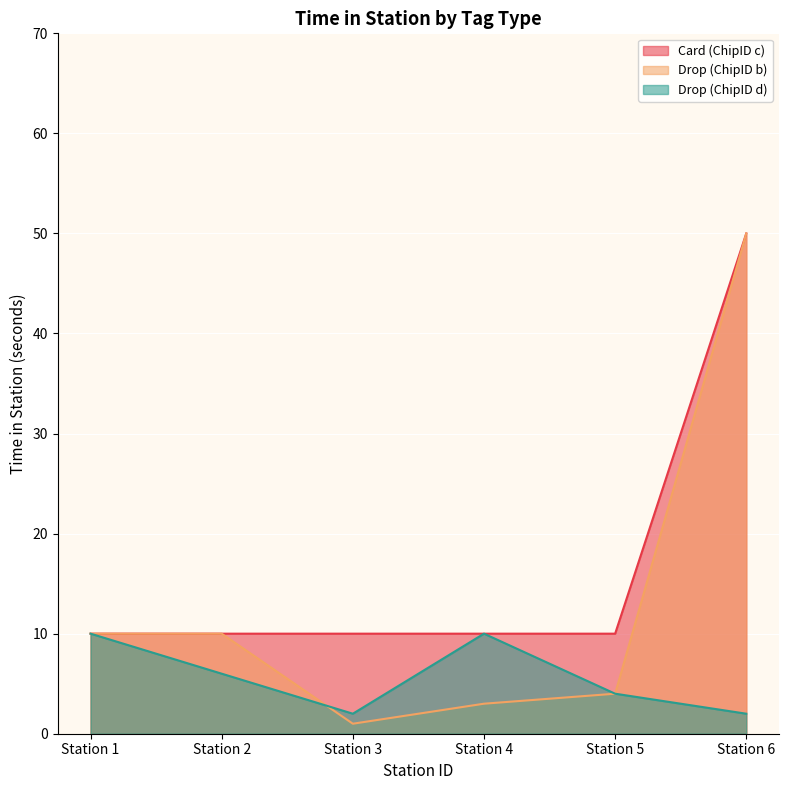

True or false: Drop_b has more than 2 interior local peaks.

False